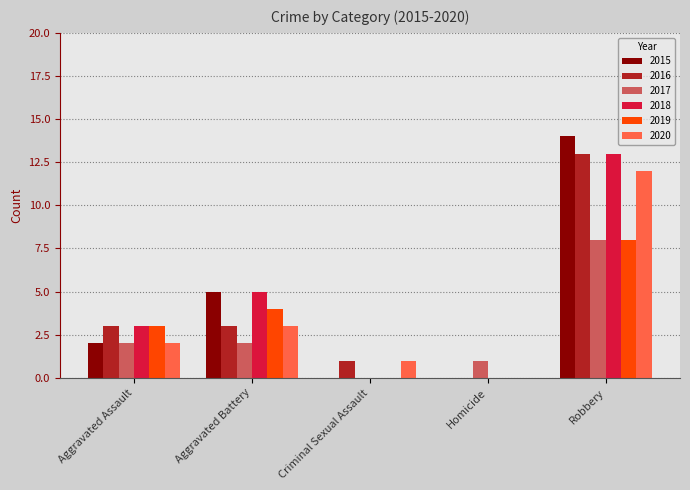

Does the chart contain stacked bars?

No